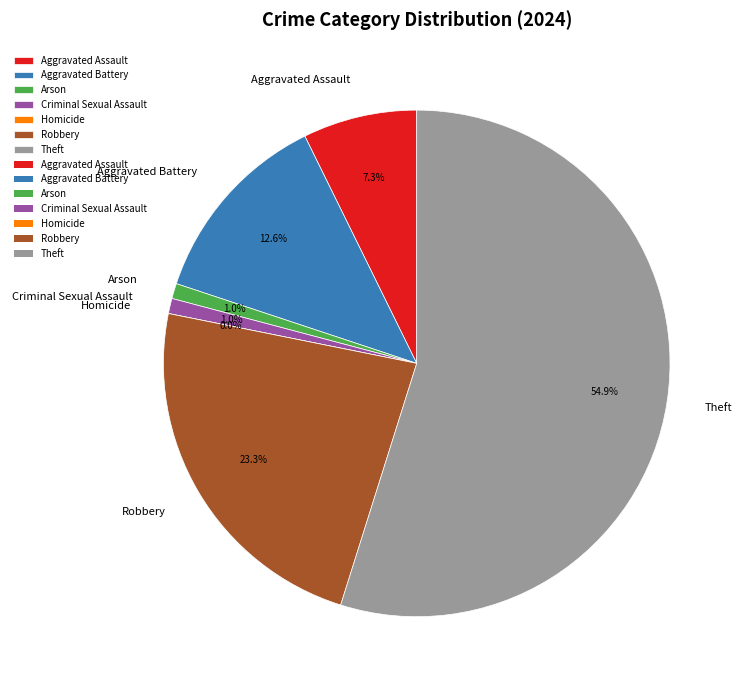

Which category has the biggest portion of the pie?

Theft